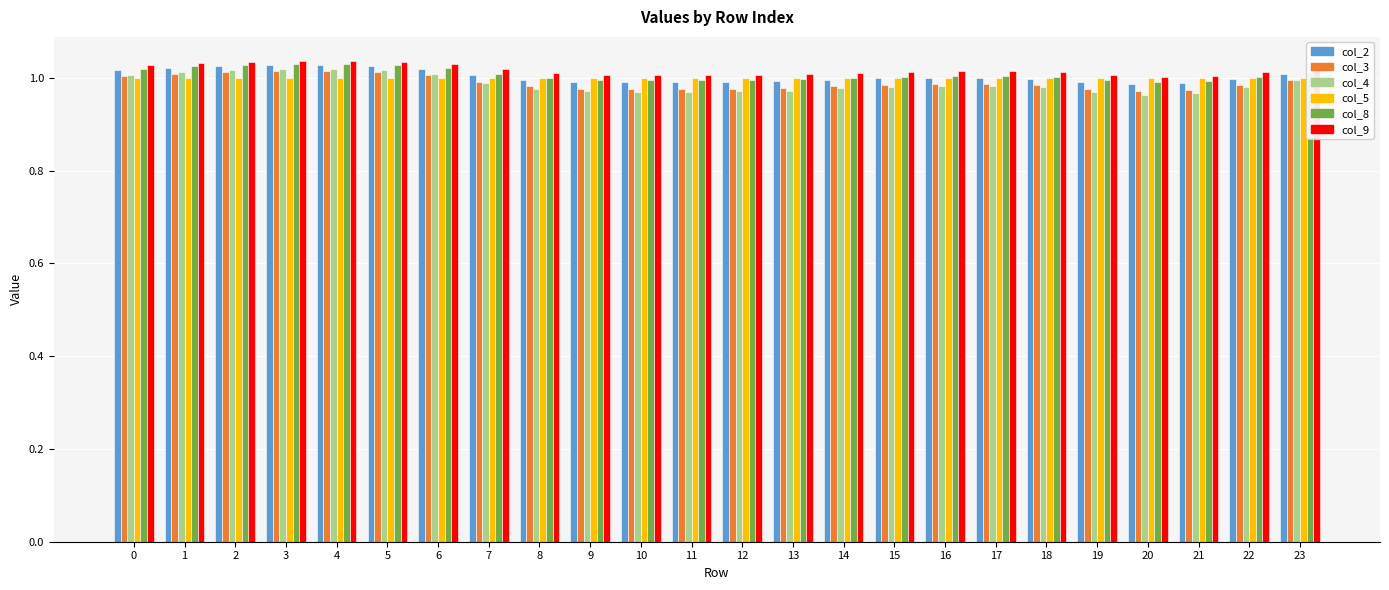

Which series has the widest spread of values?

col_4